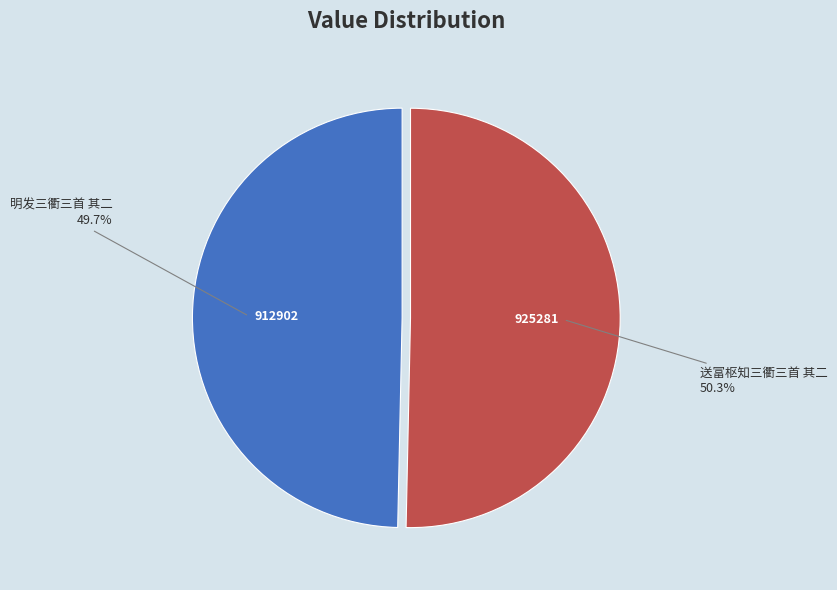

Is there any slice that represents more than half of the pie?

Yes